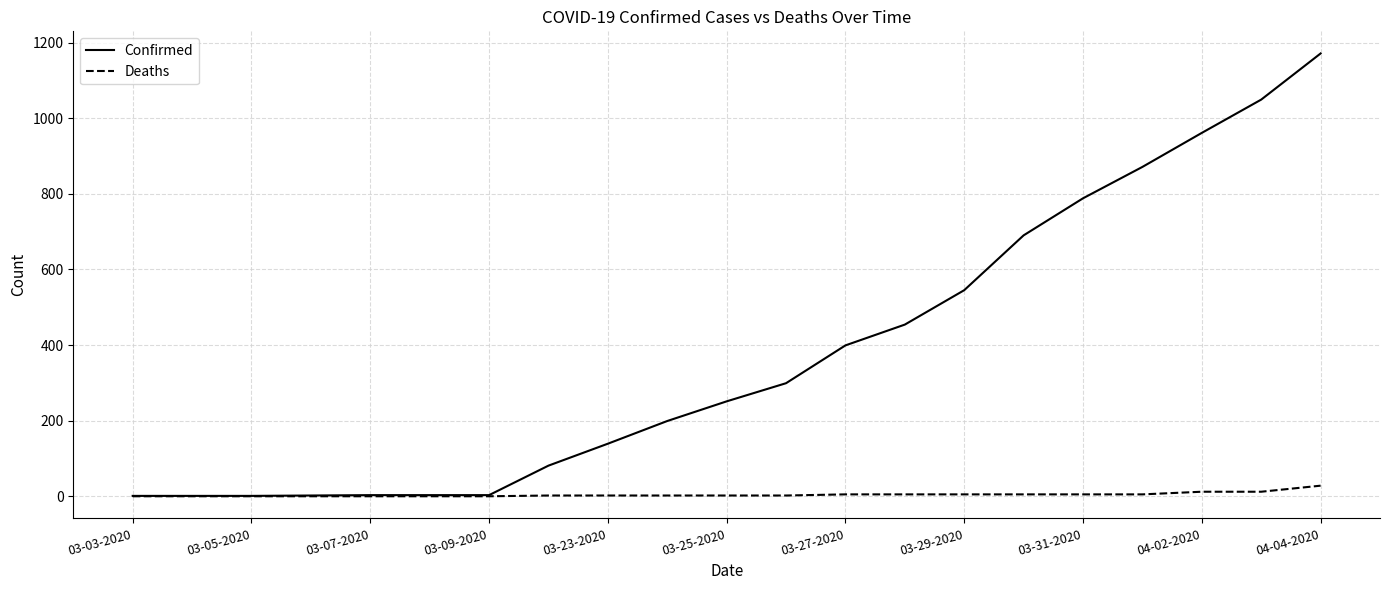

Which series has the widest spread of values?

Confirmed